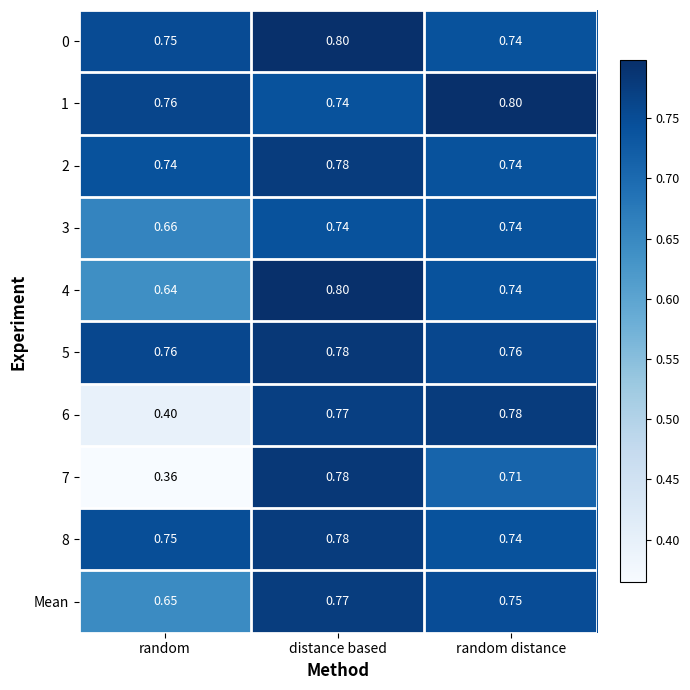

Which category has the highest value in the 0 series?

distance based